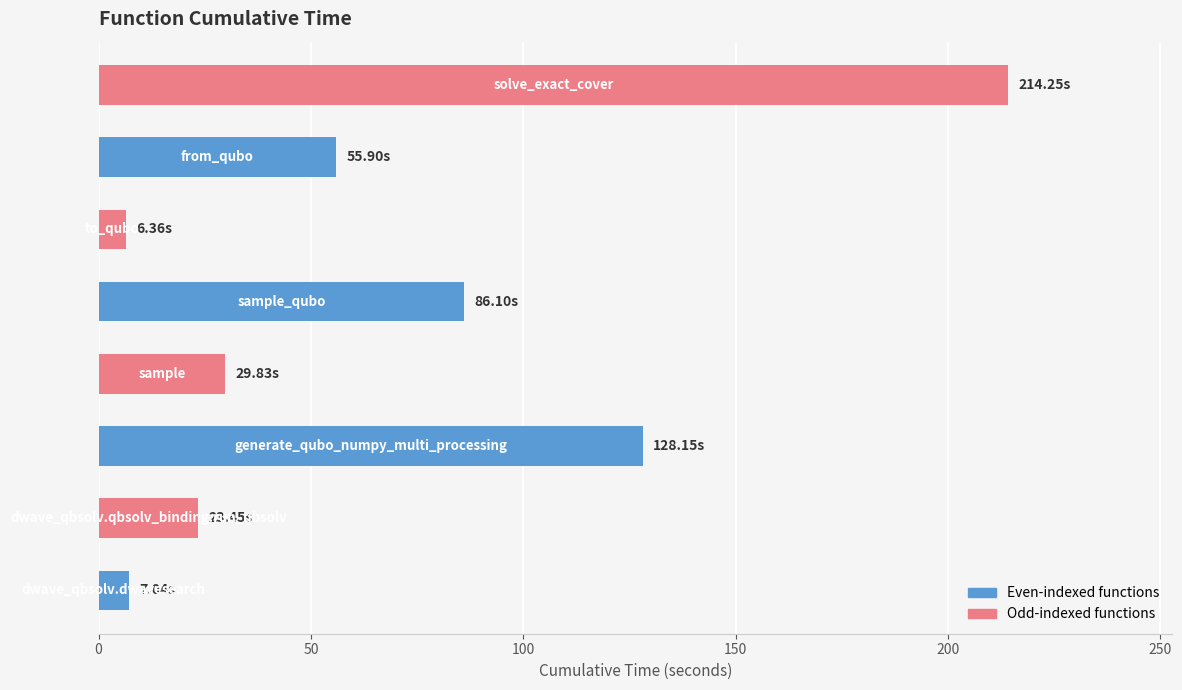

Are the bars horizontal?

Yes